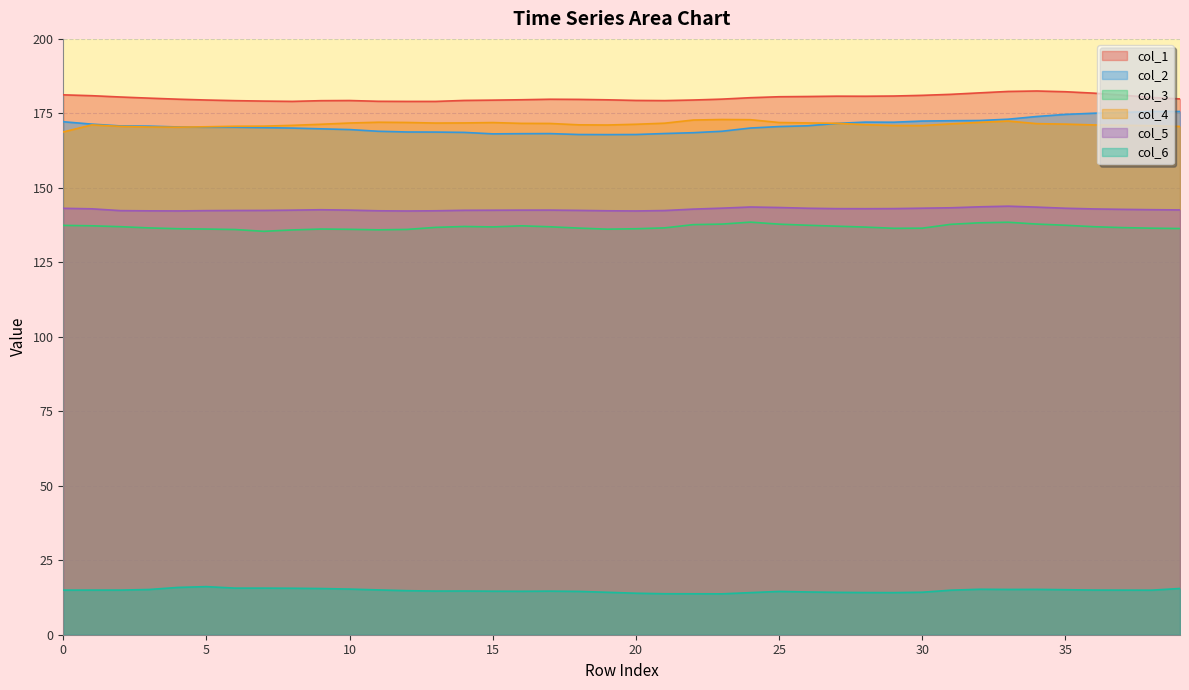

What is the total value across all series at 14?

813.9